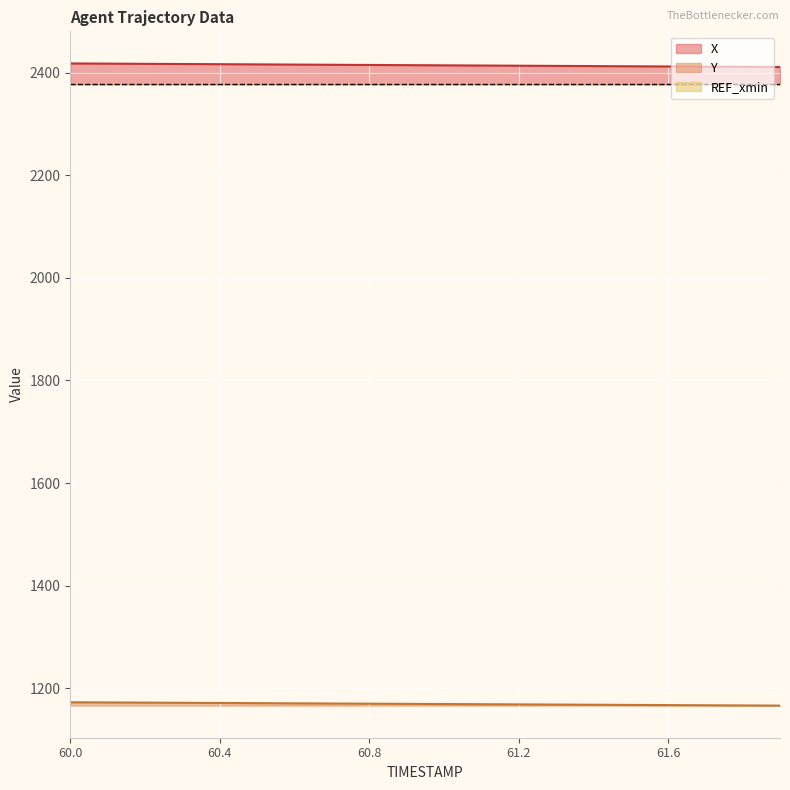

True or false: Y and X intersect in this chart.

False